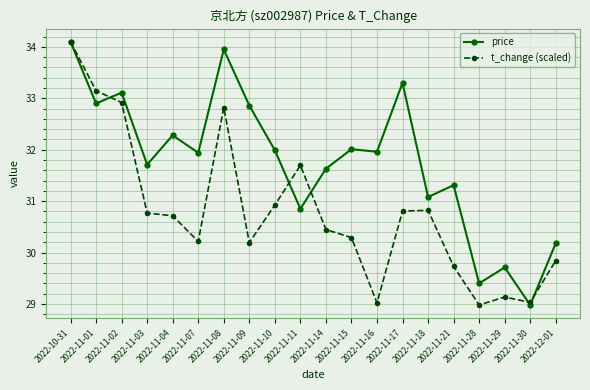

What is the value of the price point at the 1st from the left?

34.1